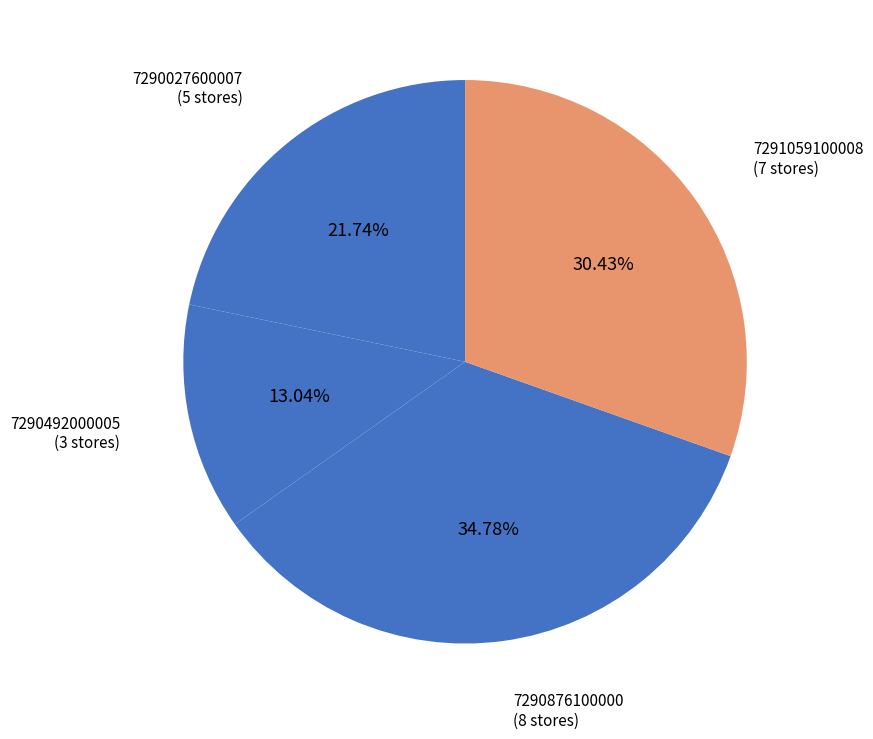

Rank the categories by value from highest to lowest.

7290876100000, 7291059100008, 7290027600007, 7290492000005